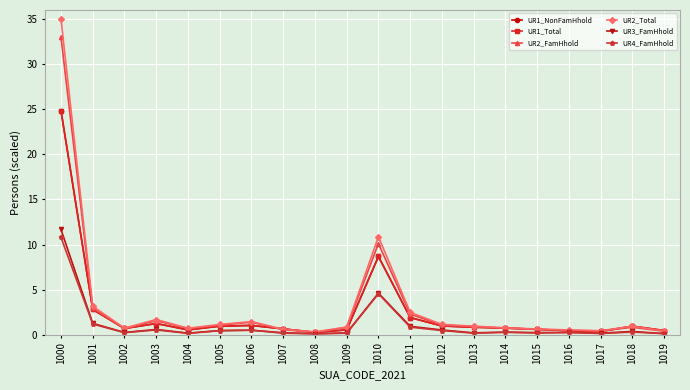

Reading left to right, extract all data points from this chart.

UR1_NonFamHhold: 1000=24.8	1001=2.8	1002=0.7	1003=1.3	1004=0.5	1005=1.0	1006=1.0	1007=0.7	1008=0.3	1009=0.5	1010=8.7	1011=1.9	1012=1.0	1013=0.8	1014=0.8	1015=0.6	1016=0.5	1017=0.4	1018=1.0	1019=0.5
UR1_Total: 1000=24.8	1001=2.8	1002=0.7	1003=1.3	1004=0.5	1005=1.0	1006=1.0	1007=0.7	1008=0.3	1009=0.5	1010=8.7	1011=1.9	1012=1.0	1013=0.8	1014=0.8	1015=0.6	1016=0.5	1017=0.4	1018=1.0	1019=0.5
UR2_FamHhold: 1000=33.0	1001=2.9	1002=0.7	1003=1.6	1004=0.7	1005=1.1	1006=1.4	1007=0.6	1008=0.3	1009=0.8	1010=10.1	1011=2.3	1012=1.1	1013=0.9	1014=0.7	1015=0.6	1016=0.5	1017=0.4	1018=0.8	1019=0.4
UR2_Total: 1000=35.0	1001=3.2	1002=0.7	1003=1.7	1004=0.7	1005=1.1	1006=1.5	1007=0.6	1008=0.3	1009=0.9	1010=10.9	1011=2.5	1012=1.2	1013=1.0	1014=0.8	1015=0.6	1016=0.5	1017=0.5	1018=0.9	1019=0.4
UR3_FamHhold: 1000=11.7	1001=1.3	1002=0.3	1003=0.6	1004=0.2	1005=0.5	1006=0.5	1007=0.2	1008=0.1	1009=0.2	1010=4.6	1011=0.9	1012=0.5	1013=0.2	1014=0.3	1015=0.2	1016=0.3	1017=0.2	1018=0.4	1019=0.1
UR4_FamHhold: 1000=10.8	1001=1.2	1002=0.2	1003=0.5	1004=0.2	1005=0.5	1006=0.5	1007=0.2	1008=0.1	1009=0.2	1010=4.6	1011=0.8	1012=0.5	1013=0.2	1014=0.3	1015=0.2	1016=0.3	1017=0.1	1018=0.3	1019=0.1